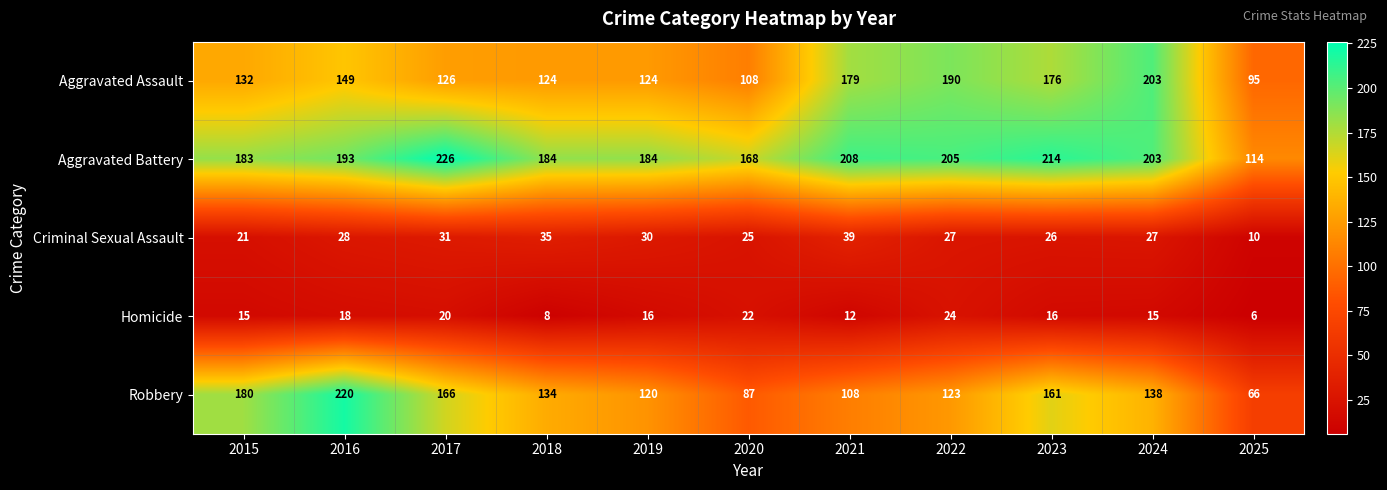

Which series has the largest total across all categories?

Aggravated Battery